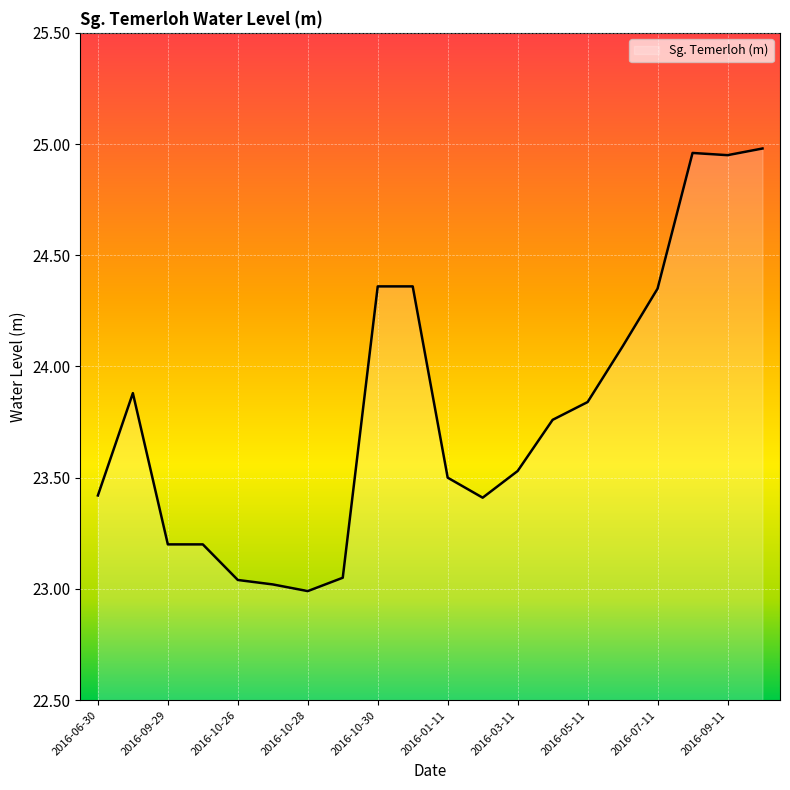

Count the number of data series in this chart.

1